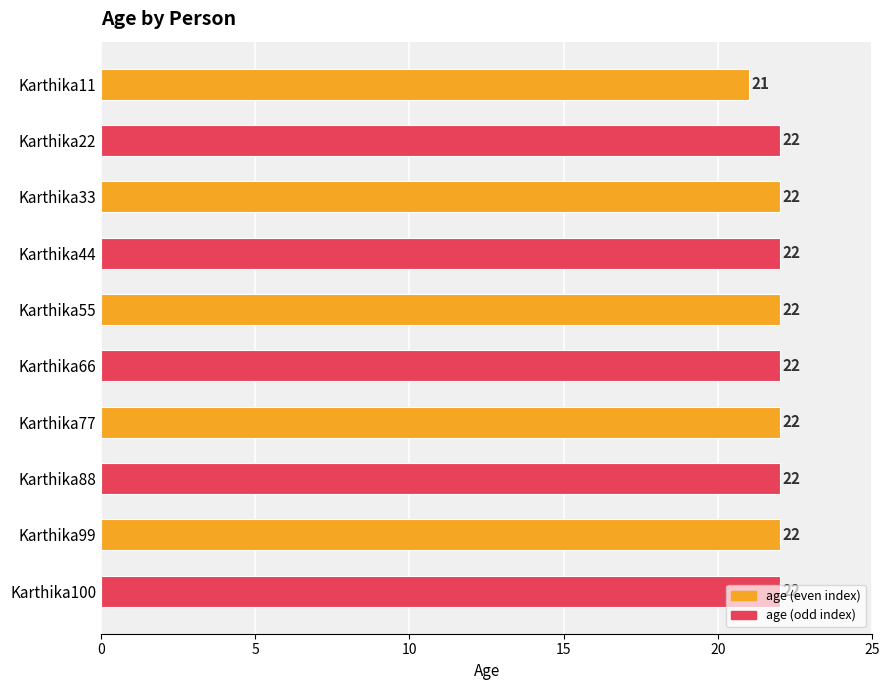

What is the maximum value shown in the chart?

22